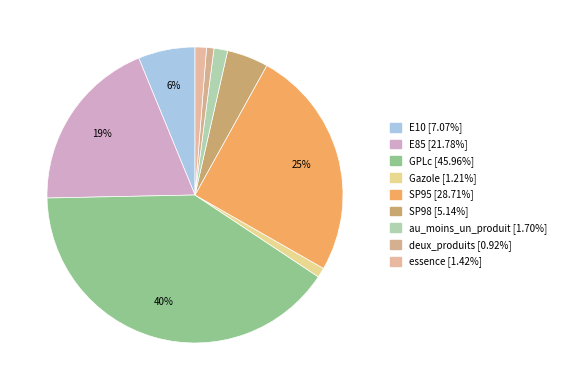

How many slices are in this pie chart?

9